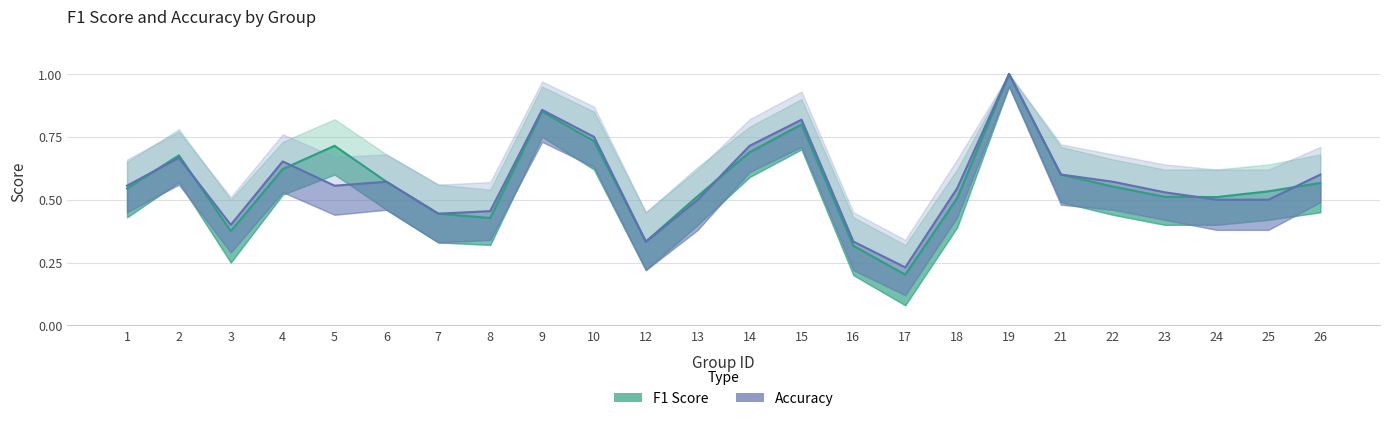

The value of F1 Score at 23 is 0.5. True or false?

True